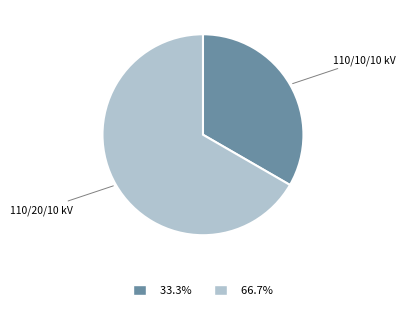

Is there any slice that represents more than half of the pie?

Yes